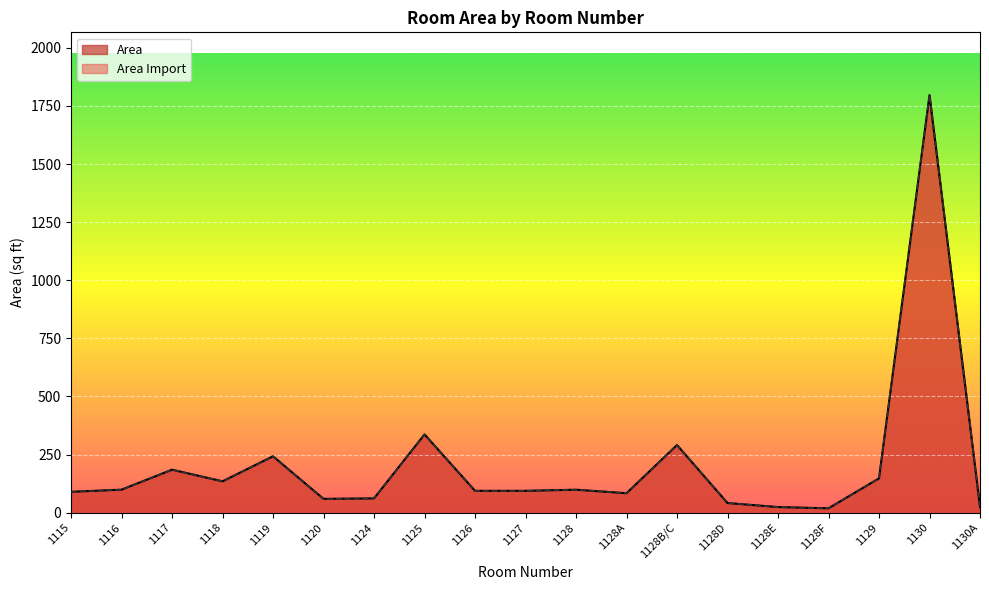

Which series ends up on top after the final intersection of Area and Area Import?

Area